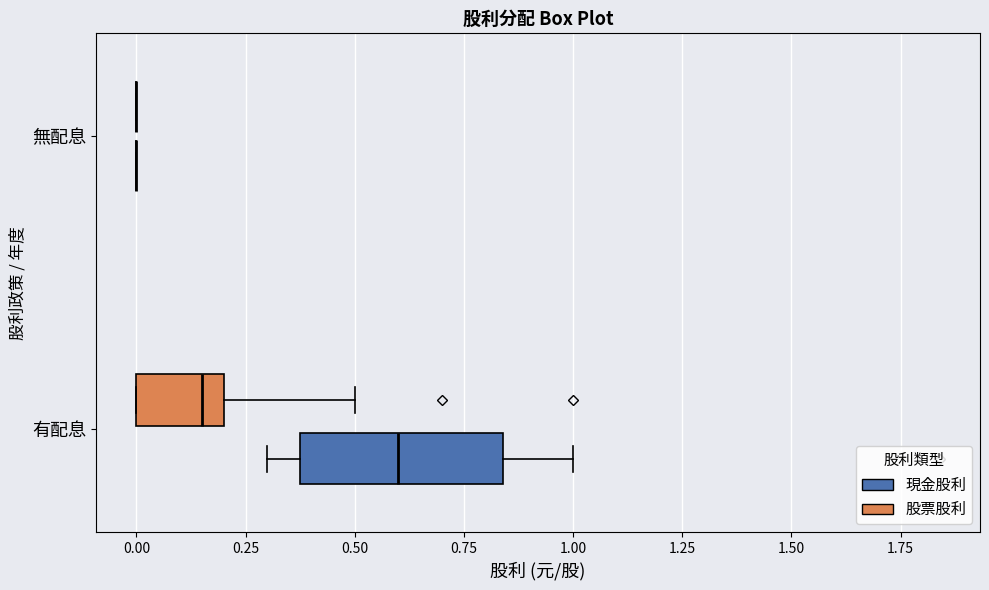

Which box is the widest, from its left edge to its right edge?

有配息 (現金股利)